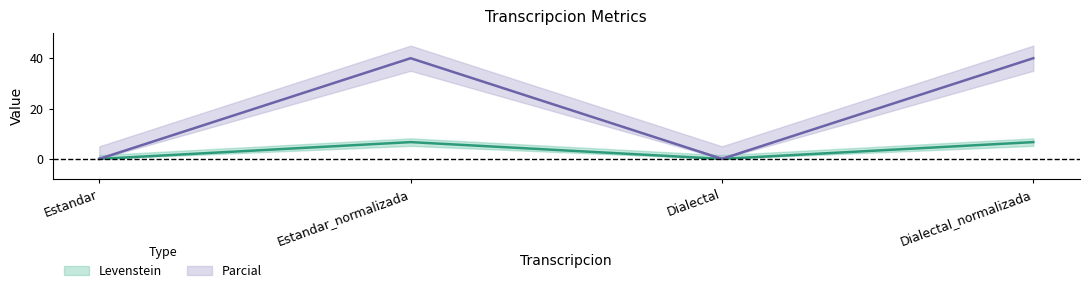

Is the value of Levenstein at Estandar_normalizada greater than the value of Parcial at Estandar_normalizada?

No